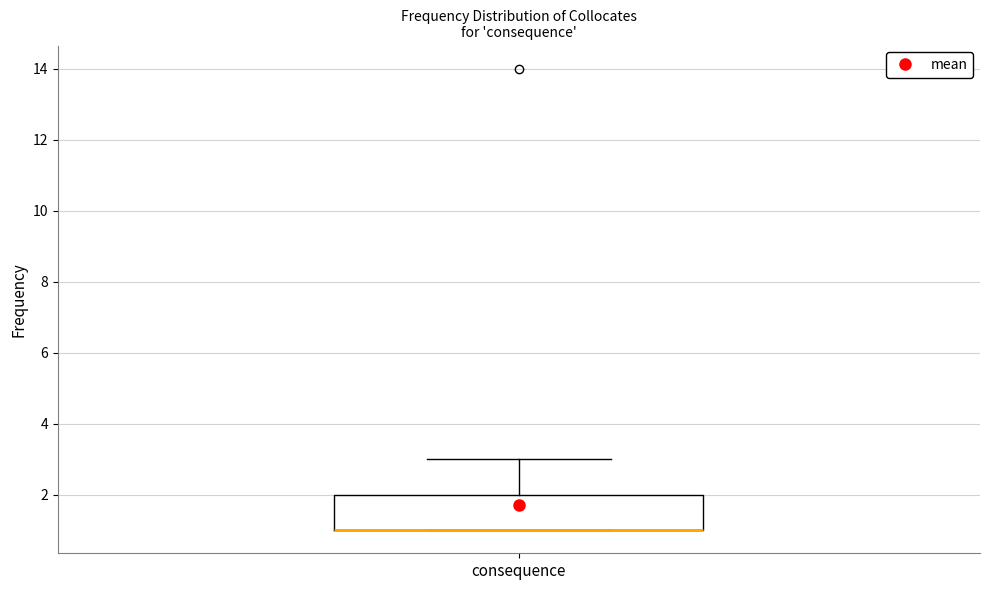

Transcribe this box plot: give where the median line is, the range the box spans, and where the two whiskers end, as read against the y-axis. The values are not printed on the chart, so give them approximately, as read against the axis.

median 1 (drawn on the box's lower edge), box 1 to 2, whiskers 1 to 3